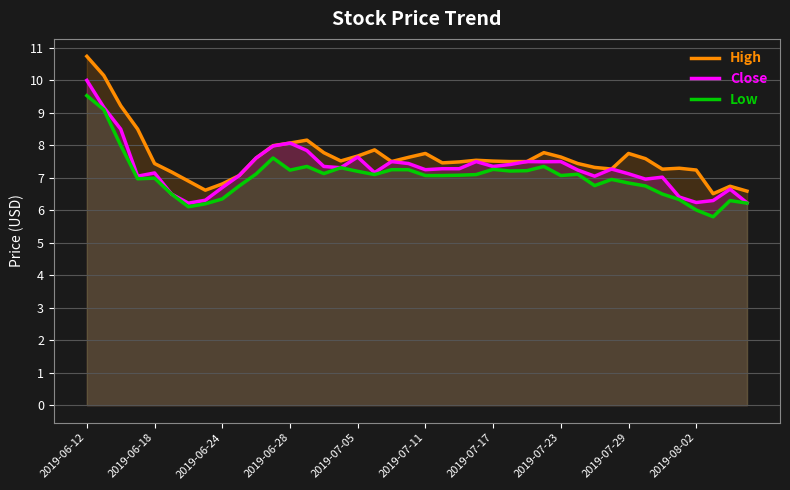

How many interior local valleys does the High series have?

7